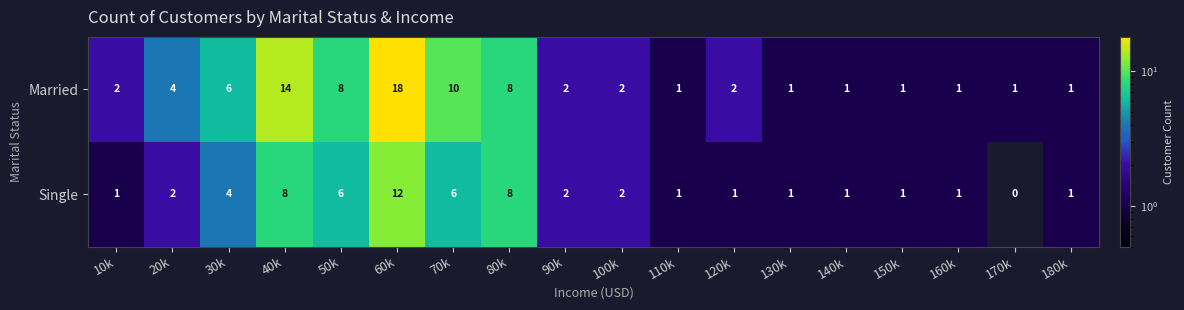

What is the difference between the second highest and minimum values in the Married series?

13